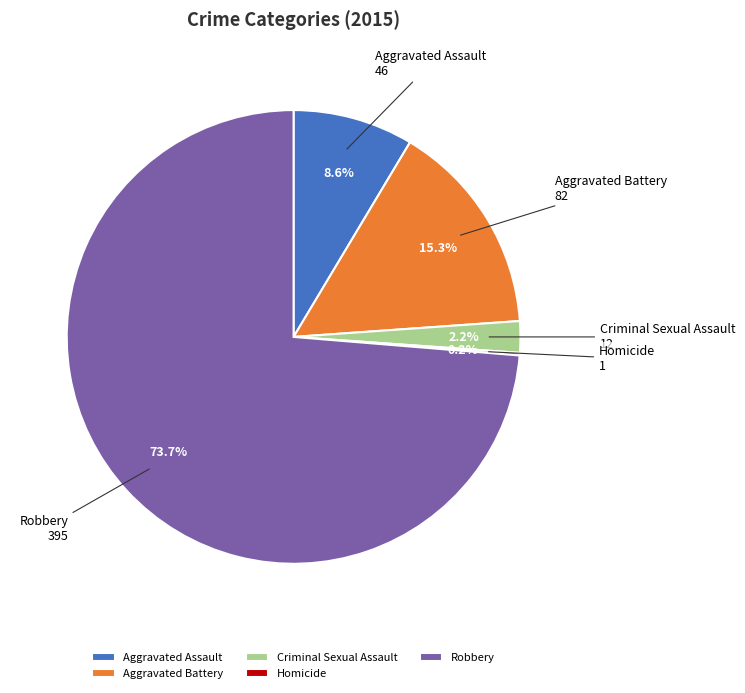

To the nearest percent, what percentage of the pie is Aggravated Assault?

9%